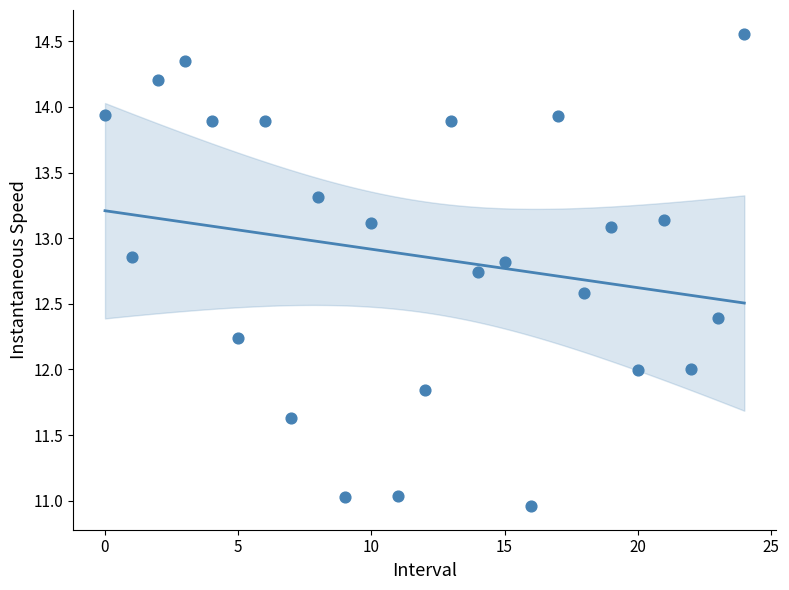

What is the range of Y values (max minus min)?

3.6